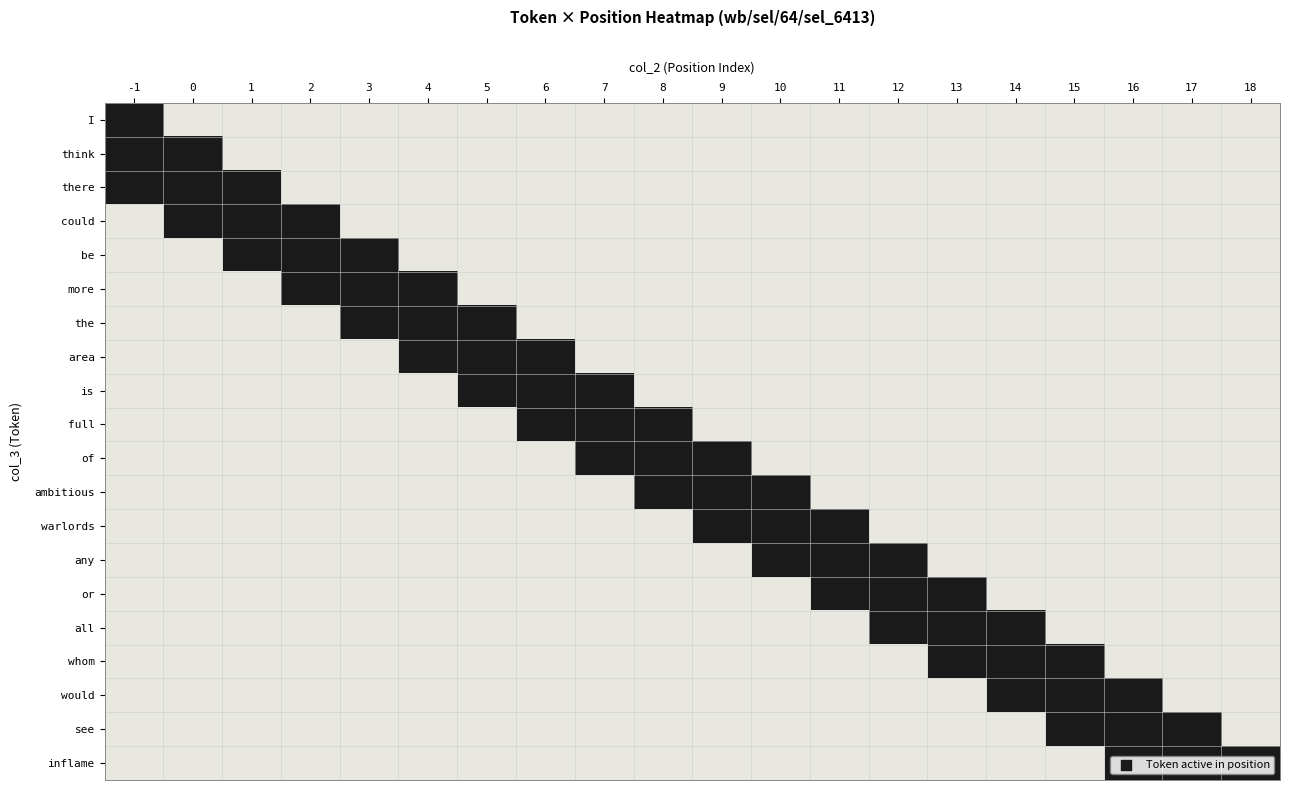

Reading left to right, extract all data points from this chart.

I: -1=1	0=0	1=0	2=0	3=0	4=0	5=0	6=0	7=0	8=0	9=0	10=0	11=0	12=0	13=0	14=0	15=0	16=0	17=0	18=0
think: -1=1	0=1	1=0	2=0	3=0	4=0	5=0	6=0	7=0	8=0	9=0	10=0	11=0	12=0	13=0	14=0	15=0	16=0	17=0	18=0
there: -1=1	0=1	1=1	2=0	3=0	4=0	5=0	6=0	7=0	8=0	9=0	10=0	11=0	12=0	13=0	14=0	15=0	16=0	17=0	18=0
could: -1=0	0=1	1=1	2=1	3=0	4=0	5=0	6=0	7=0	8=0	9=0	10=0	11=0	12=0	13=0	14=0	15=0	16=0	17=0	18=0
be: -1=0	0=0	1=1	2=1	3=1	4=0	5=0	6=0	7=0	8=0	9=0	10=0	11=0	12=0	13=0	14=0	15=0	16=0	17=0	18=0
more: -1=0	0=0	1=0	2=1	3=1	4=1	5=0	6=0	7=0	8=0	9=0	10=0	11=0	12=0	13=0	14=0	15=0	16=0	17=0	18=0
the: -1=0	0=0	1=0	2=0	3=1	4=1	5=1	6=0	7=0	8=0	9=0	10=0	11=0	12=0	13=0	14=0	15=0	16=0	17=0	18=0
area: -1=0	0=0	1=0	2=0	3=0	4=1	5=1	6=1	7=0	8=0	9=0	10=0	11=0	12=0	13=0	14=0	15=0	16=0	17=0	18=0
is: -1=0	0=0	1=0	2=0	3=0	4=0	5=1	6=1	7=1	8=0	9=0	10=0	11=0	12=0	13=0	14=0	15=0	16=0	17=0	18=0
full: -1=0	0=0	1=0	2=0	3=0	4=0	5=0	6=1	7=1	8=1	9=0	10=0	11=0	12=0	13=0	14=0	15=0	16=0	17=0	18=0
of: -1=0	0=0	1=0	2=0	3=0	4=0	5=0	6=0	7=1	8=1	9=1	10=0	11=0	12=0	13=0	14=0	15=0	16=0	17=0	18=0
ambitious: -1=0	0=0	1=0	2=0	3=0	4=0	5=0	6=0	7=0	8=1	9=1	10=1	11=0	12=0	13=0	14=0	15=0	16=0	17=0	18=0
warlords: -1=0	0=0	1=0	2=0	3=0	4=0	5=0	6=0	7=0	8=0	9=1	10=1	11=1	12=0	13=0	14=0	15=0	16=0	17=0	18=0
any: -1=0	0=0	1=0	2=0	3=0	4=0	5=0	6=0	7=0	8=0	9=0	10=1	11=1	12=1	13=0	14=0	15=0	16=0	17=0	18=0
or: -1=0	0=0	1=0	2=0	3=0	4=0	5=0	6=0	7=0	8=0	9=0	10=0	11=1	12=1	13=1	14=0	15=0	16=0	17=0	18=0
all: -1=0	0=0	1=0	2=0	3=0	4=0	5=0	6=0	7=0	8=0	9=0	10=0	11=0	12=1	13=1	14=1	15=0	16=0	17=0	18=0
whom: -1=0	0=0	1=0	2=0	3=0	4=0	5=0	6=0	7=0	8=0	9=0	10=0	11=0	12=0	13=1	14=1	15=1	16=0	17=0	18=0
would: -1=0	0=0	1=0	2=0	3=0	4=0	5=0	6=0	7=0	8=0	9=0	10=0	11=0	12=0	13=0	14=1	15=1	16=1	17=0	18=0
see: -1=0	0=0	1=0	2=0	3=0	4=0	5=0	6=0	7=0	8=0	9=0	10=0	11=0	12=0	13=0	14=0	15=1	16=1	17=1	18=0
inflame: -1=0	0=0	1=0	2=0	3=0	4=0	5=0	6=0	7=0	8=0	9=0	10=0	11=0	12=0	13=0	14=0	15=0	16=1	17=1	18=1